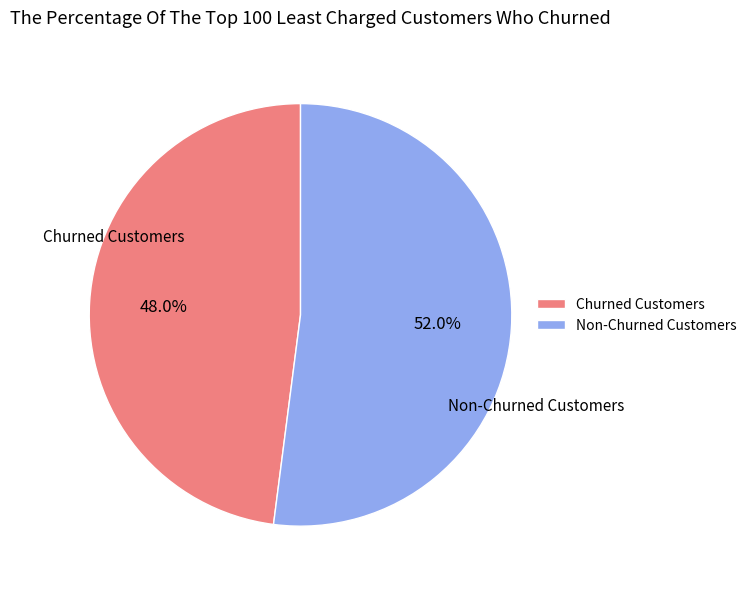

Which has a higher value, Churned Customers or Non-Churned Customers?

Non-Churned Customers